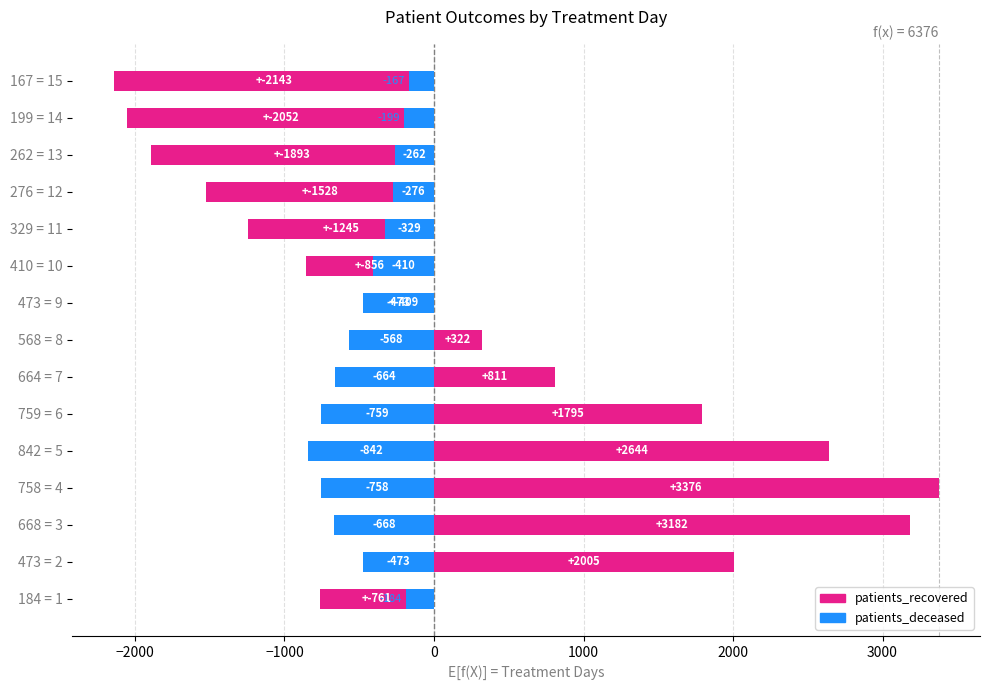

What are all the series names shown in the legend?

patients_recovered, patients_deceased